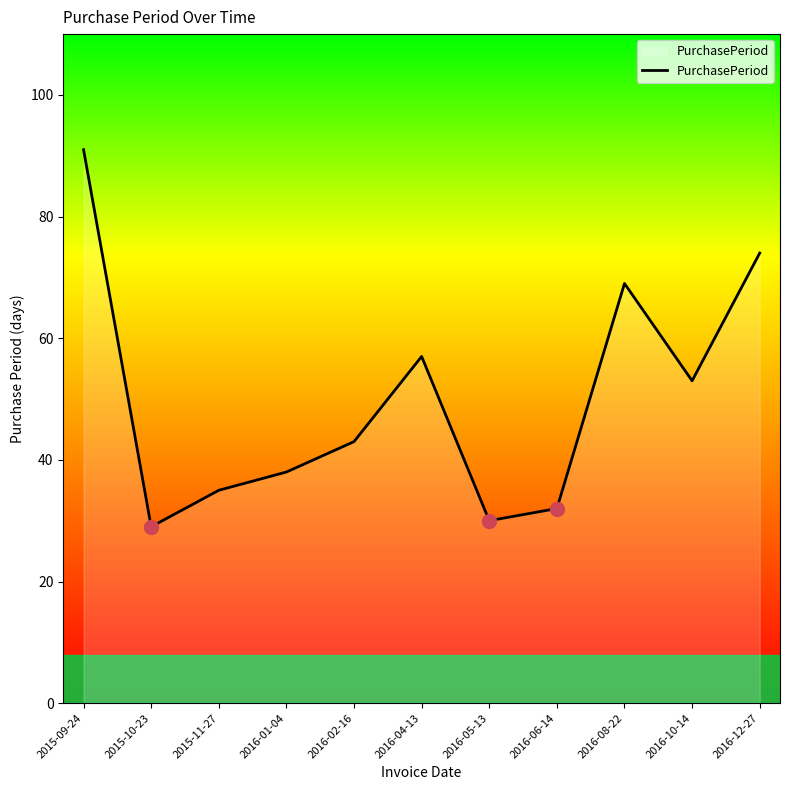

What is the sum of the values at 2016-01-04 and 2016-10-14?

91